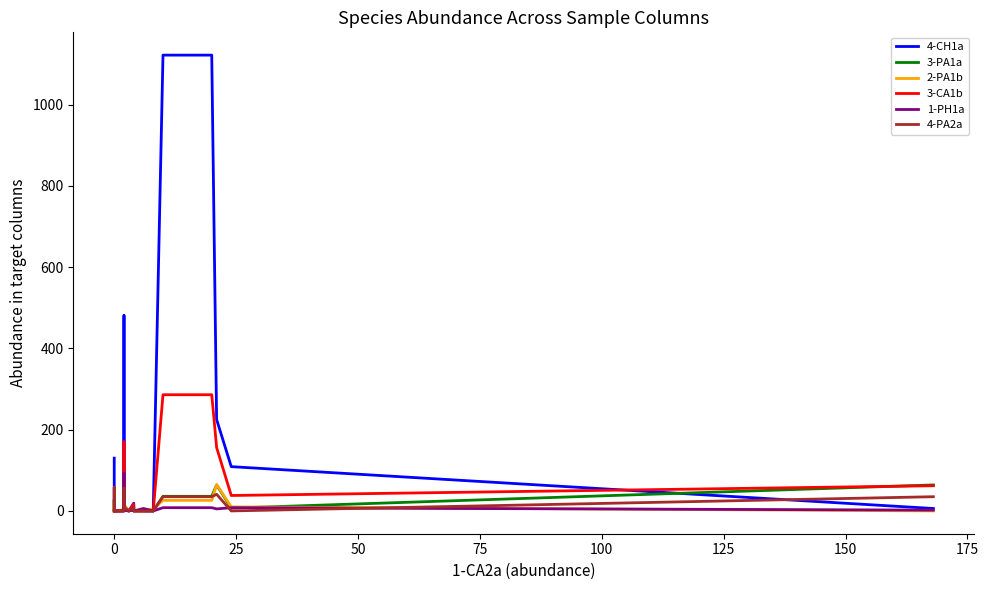

What is the sum of all 1-PH1a values?

133